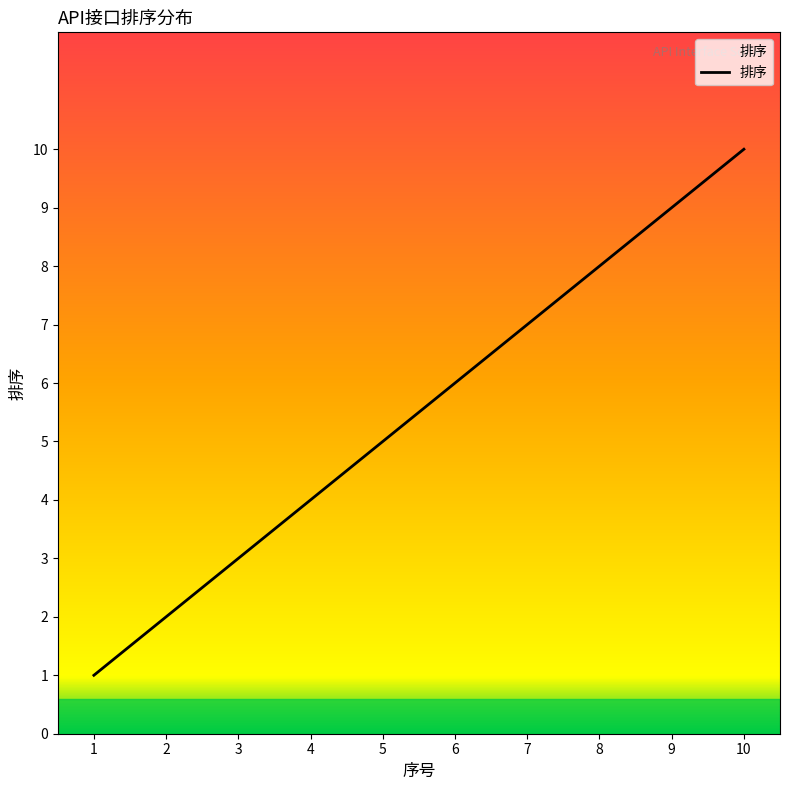

Reading left to right, what are all the values shown in this chart?

1=1	2=2	3=3	4=4	5=5	6=6	7=7	8=8	9=9	10=10